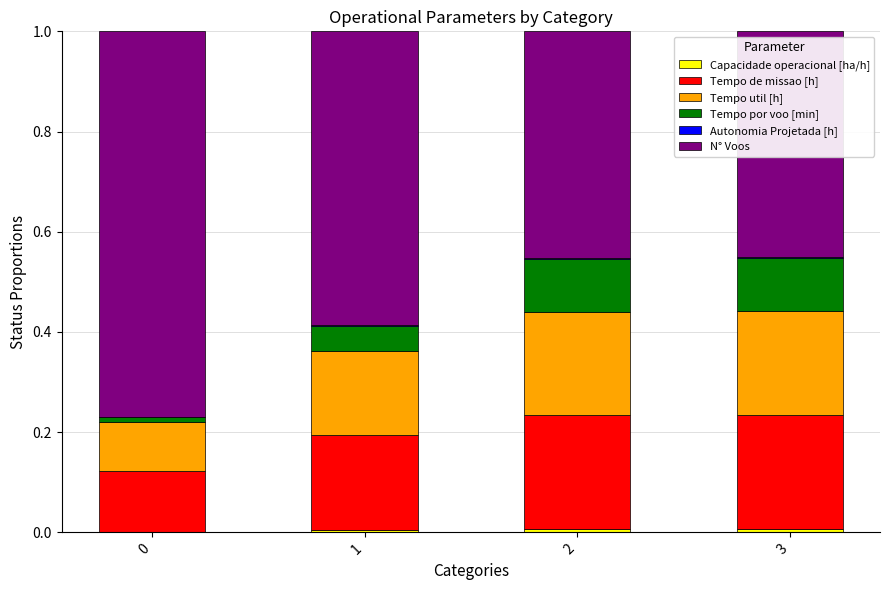

Count the number of categories in the chart.

4